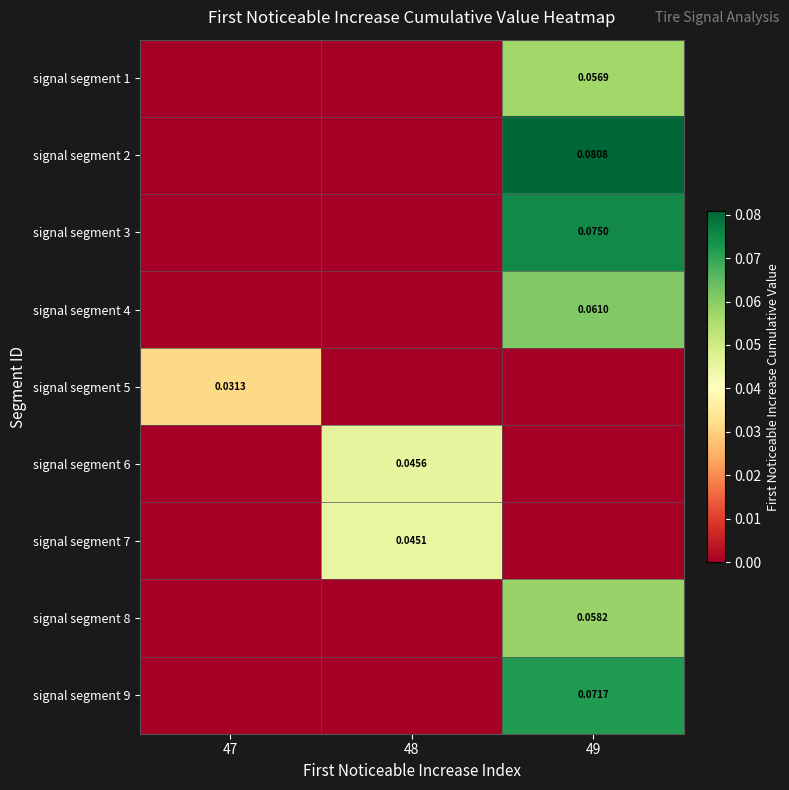

Which has a higher value, 49 or 48?

49